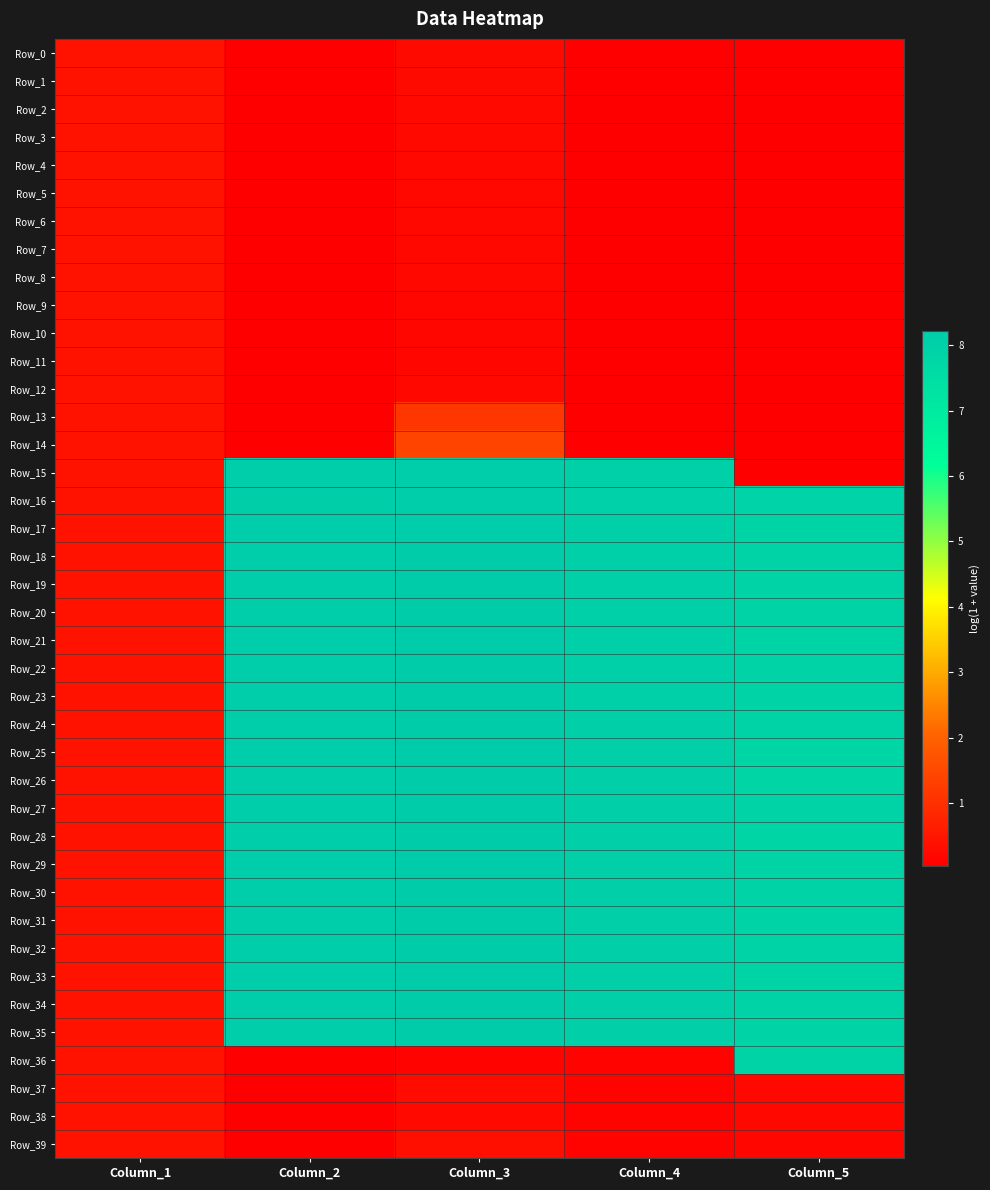

What is the difference between the highest and lowest values at Column_5?

7.9